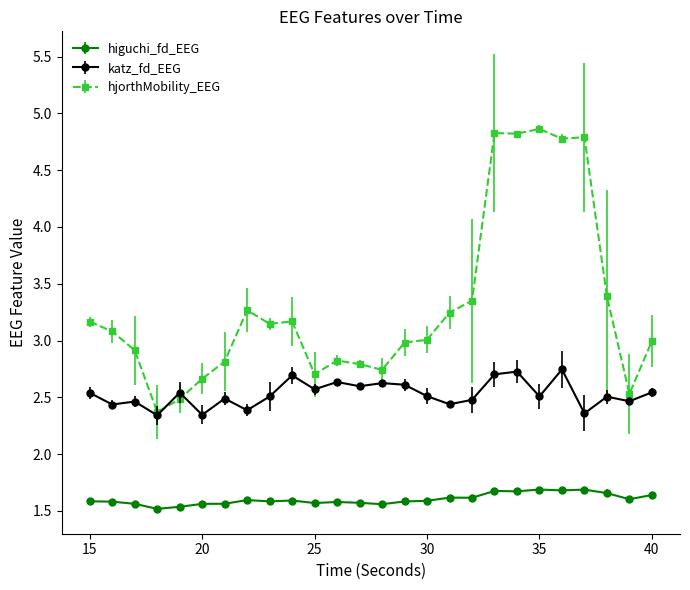

List the series in order of their peak value, lowest first.

higuchi_fd_EEG, katz_fd_EEG, hjorthMobility_EEG